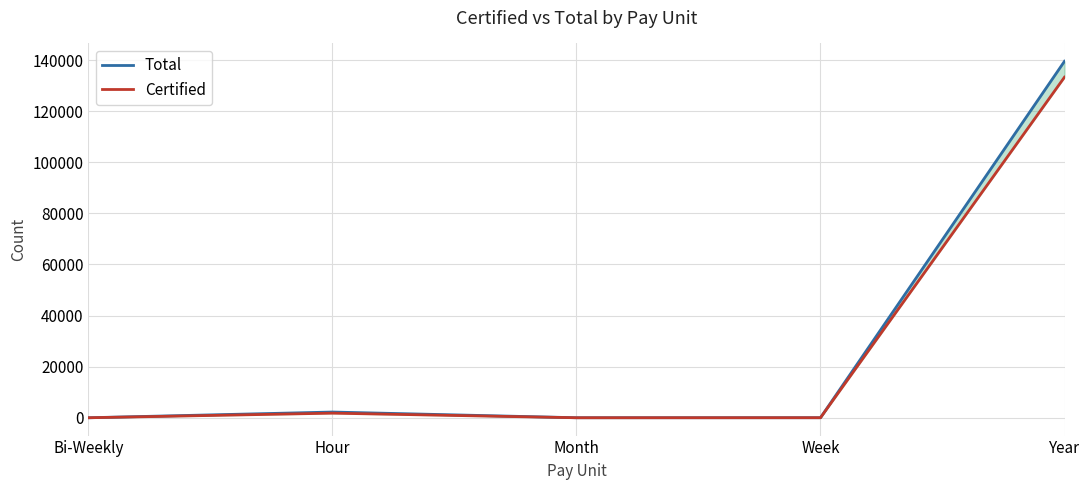

In Total, how many points are lower than both neighbors (excluding endpoints)?

1